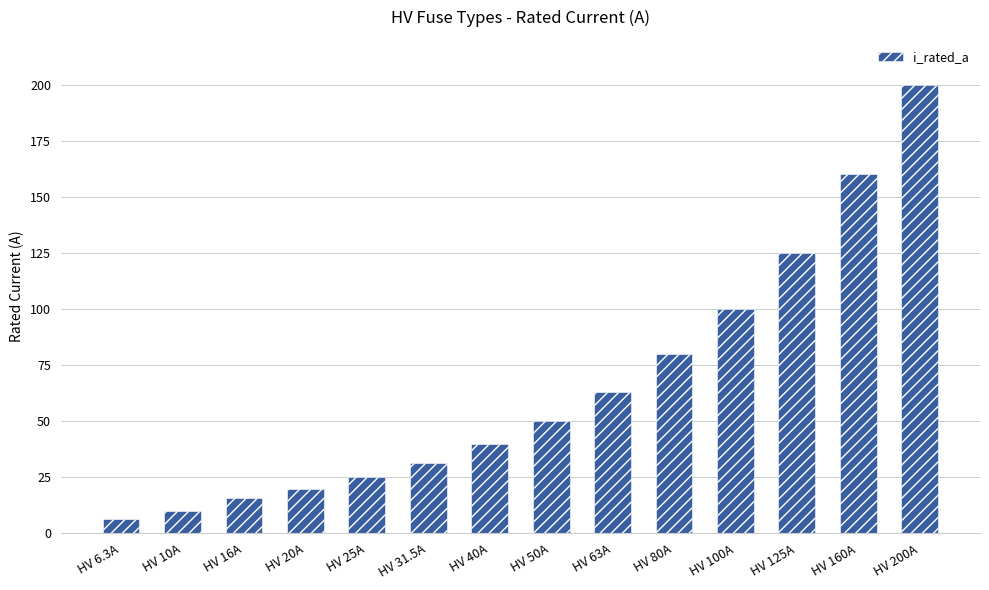

How many data points does each series have?

14